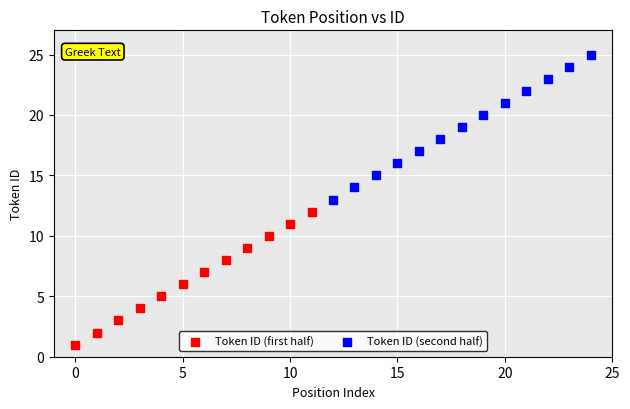

Which series reaches the maximum Y coordinate?

Token ID (second half)